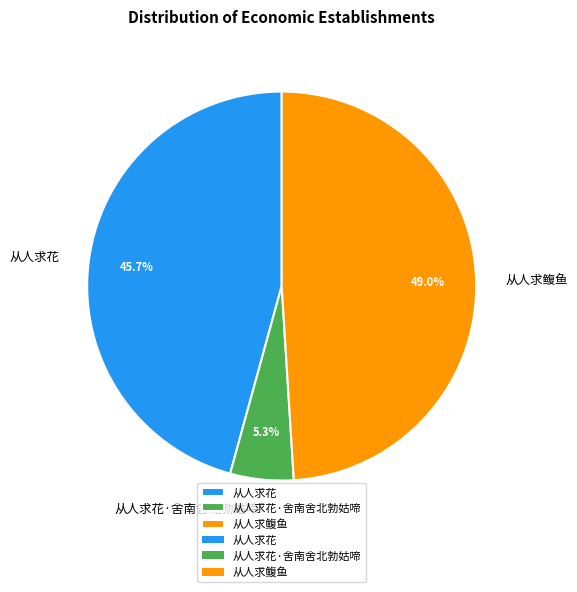

To the nearest percent, what is the average slice percentage?

33%